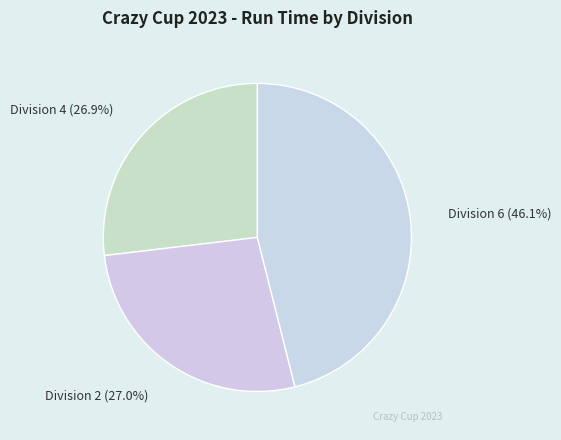

Between Division 6 and Division 2, which is larger?

Division 6